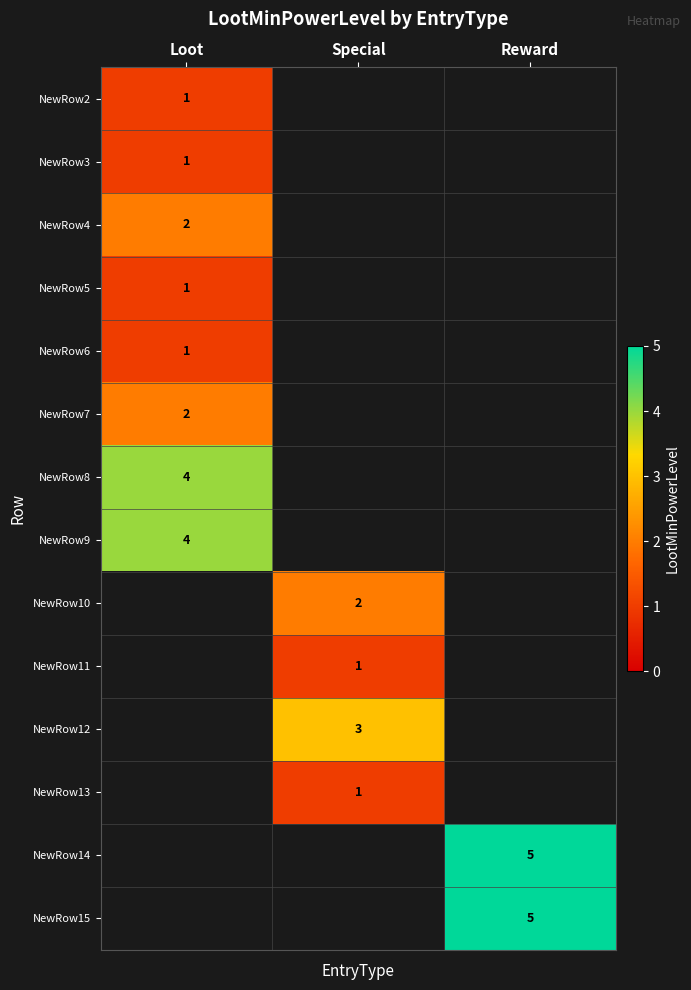

True or false: NewRow5 has a value of 1 at Loot.

True